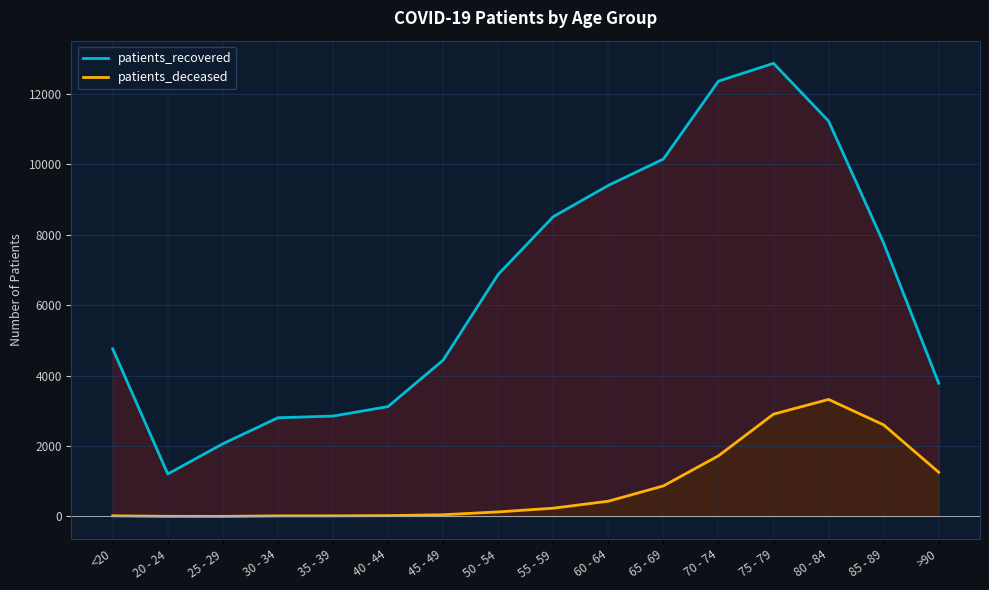

What is the value of the patients_recovered point at the 7th from the left?

4436